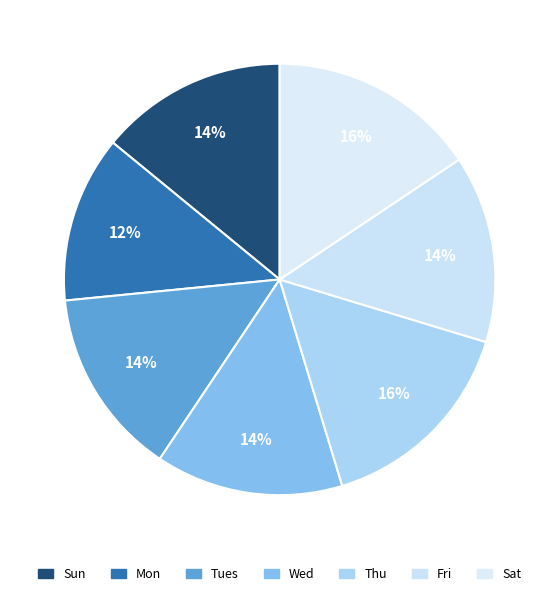

How many segments does this pie chart have?

7